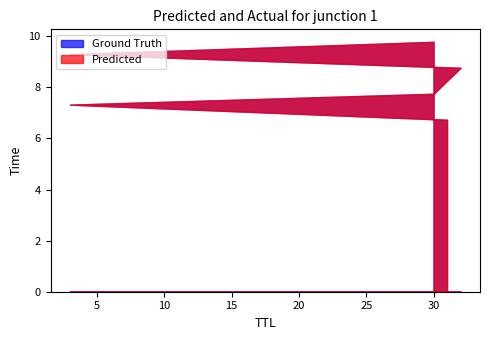

Is the value of Predicted at 32 greater than the value of Ground Truth at 3?

Yes